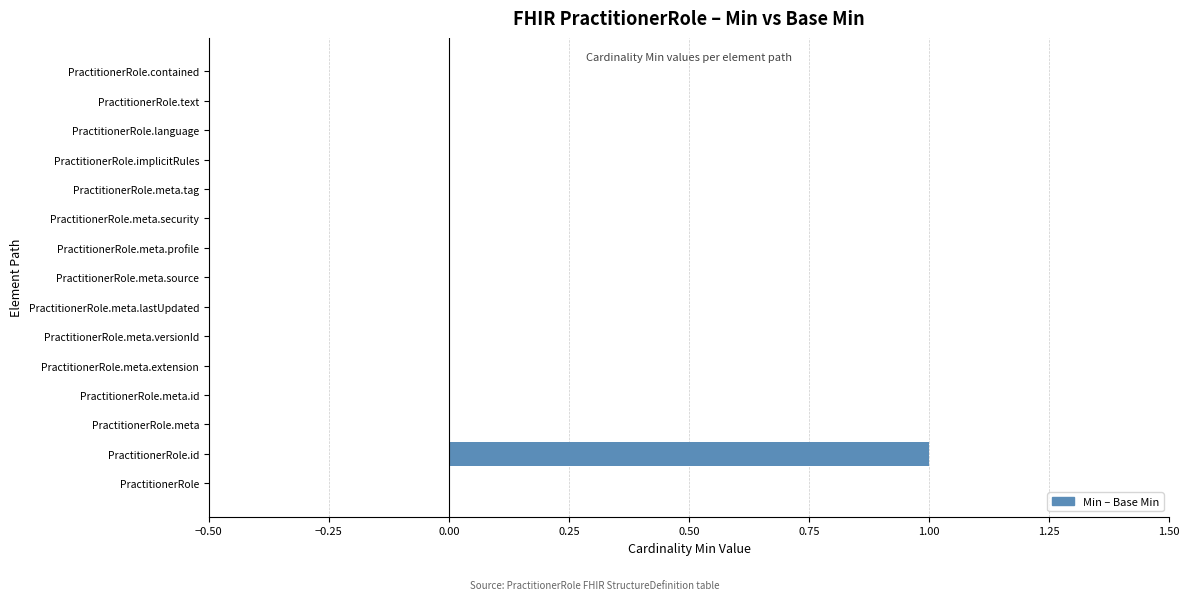

How many values are between 0 and 1?

15